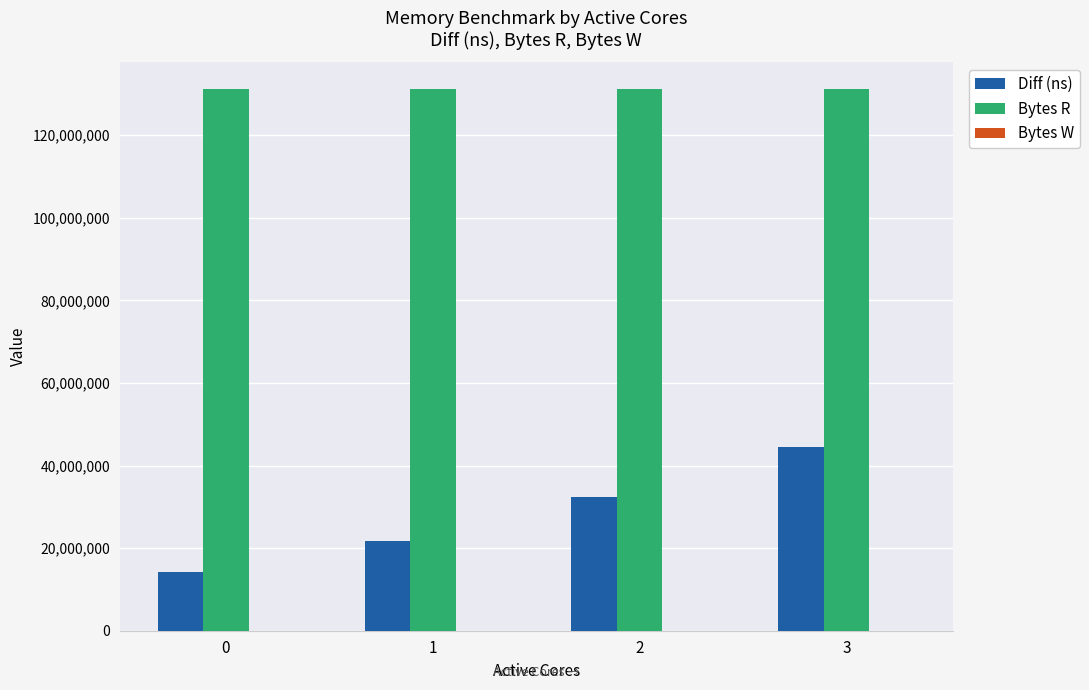

What is the value of the Diff (ns) bar at the 3rd from the left?

32480545